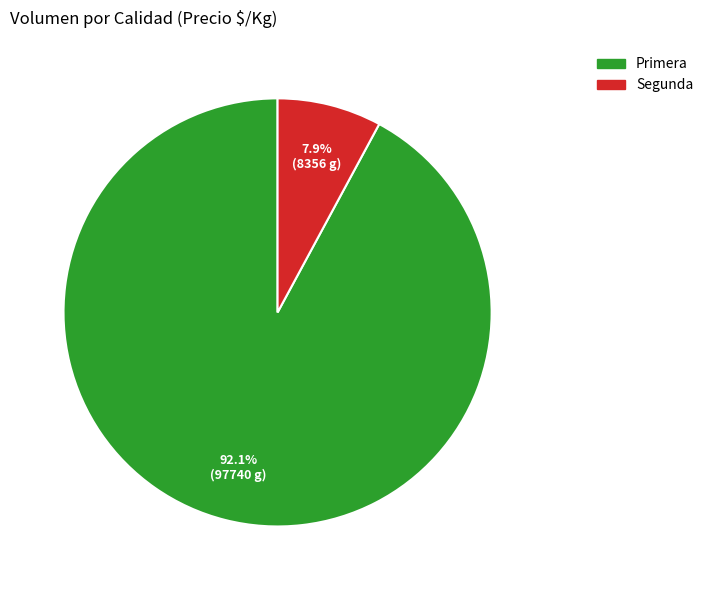

Is the sum of Segunda and Primera greater than half?

Yes